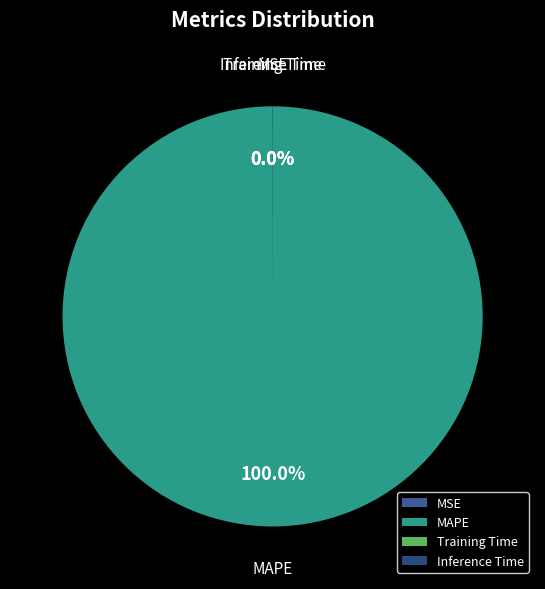

Is there a majority slice in this chart?

Yes